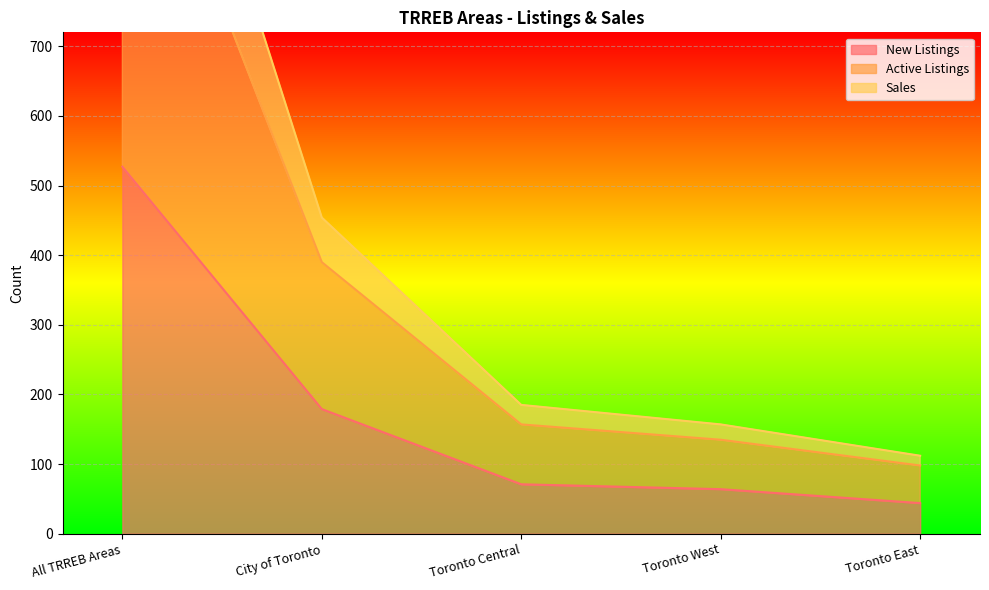

What is the difference between the Sales values at Toronto West and All TRREB Areas?

1194